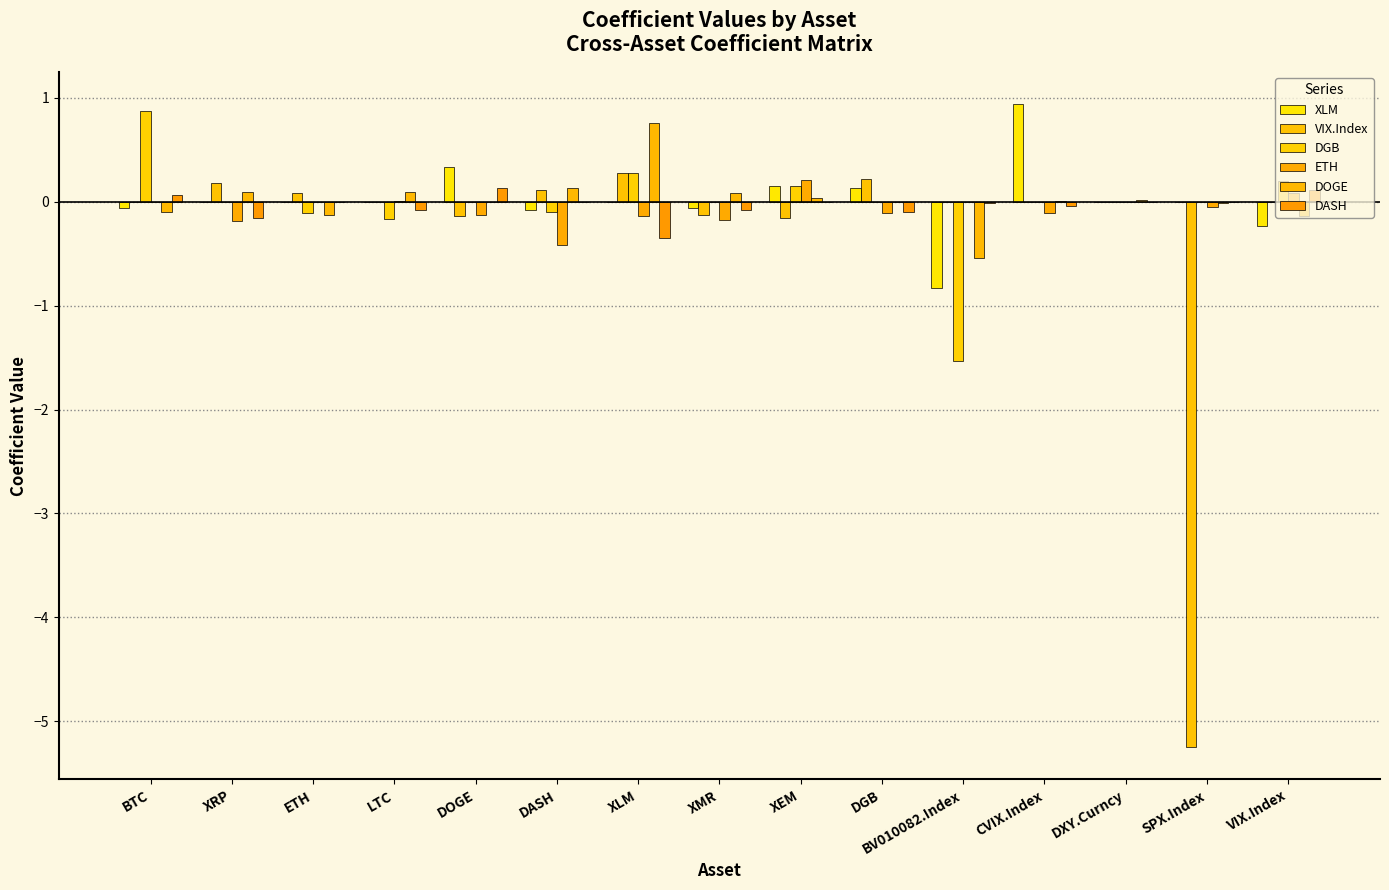

Are the bars grouped side by side (vs. stacked)?

Yes